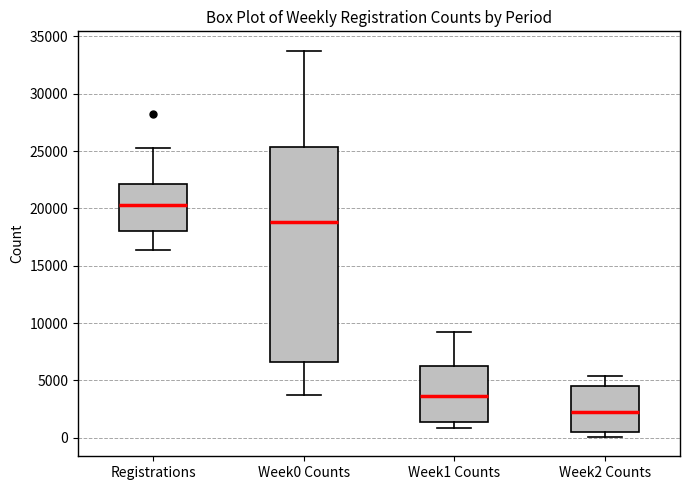

Which box is the tallest, from its lower edge to its upper edge?

Week0 Counts